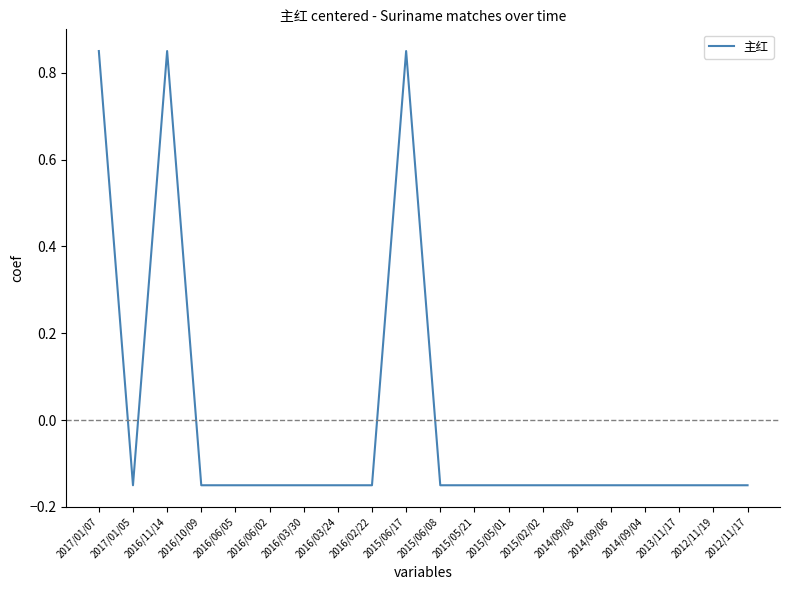

What position from the left is 2016/02/22?

9